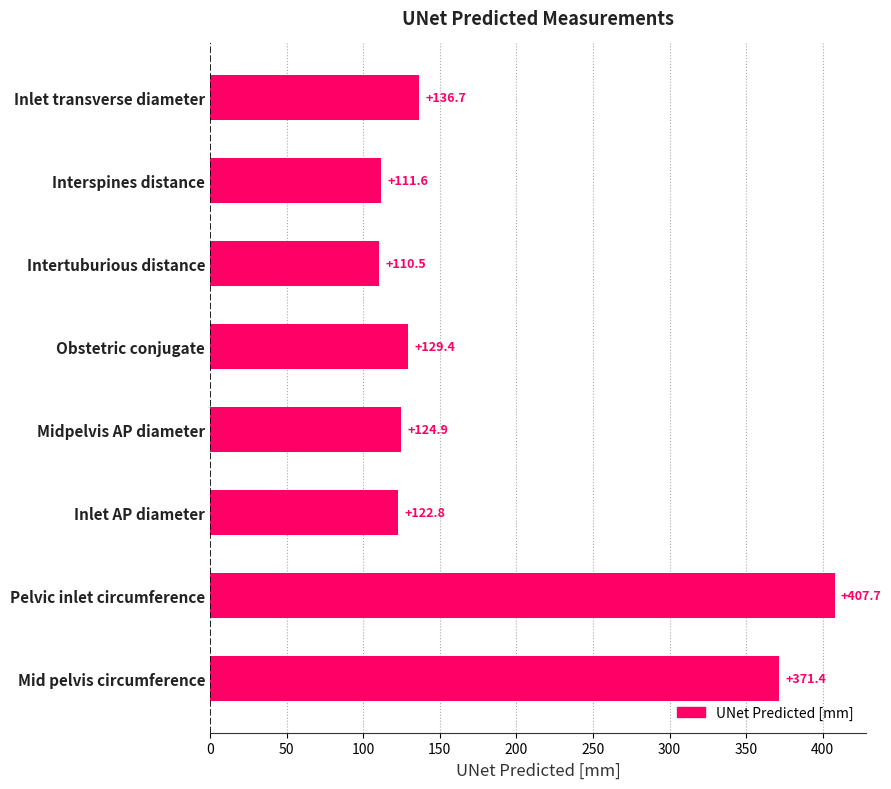

Reading top to bottom, transcribe all the data shown in this chart.

136.7	111.6	110.5	129.4	124.9	122.8	407.7	371.4